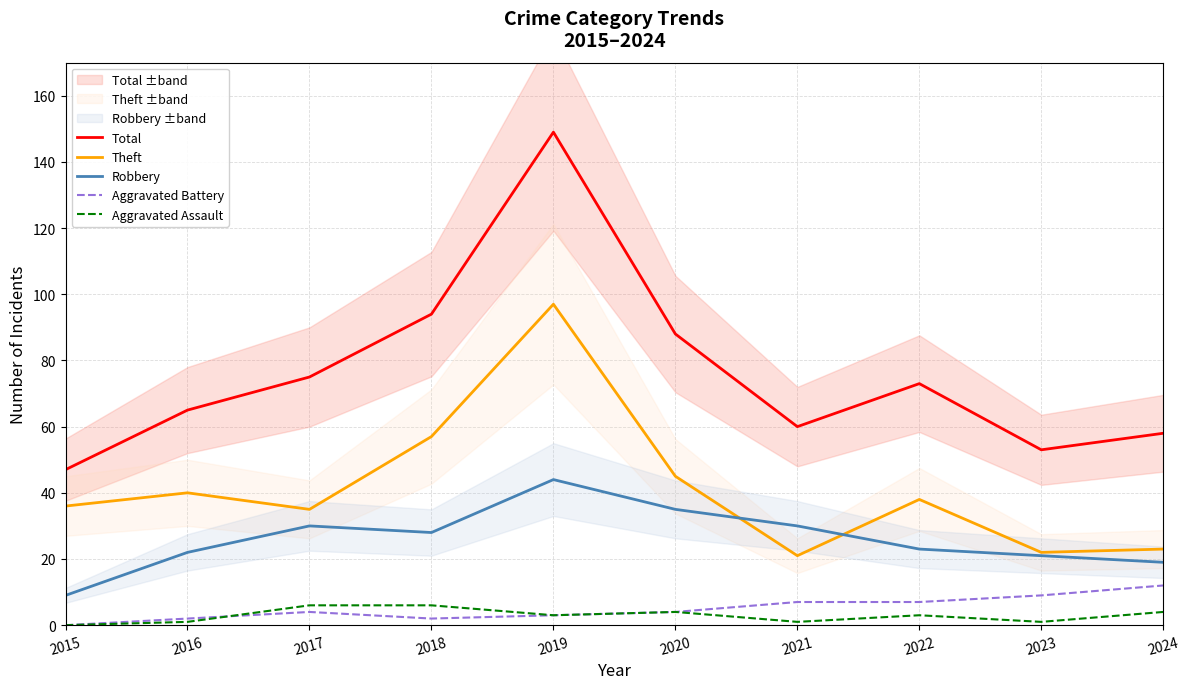

Where is the first local minimum for Aggravated Battery?

2018